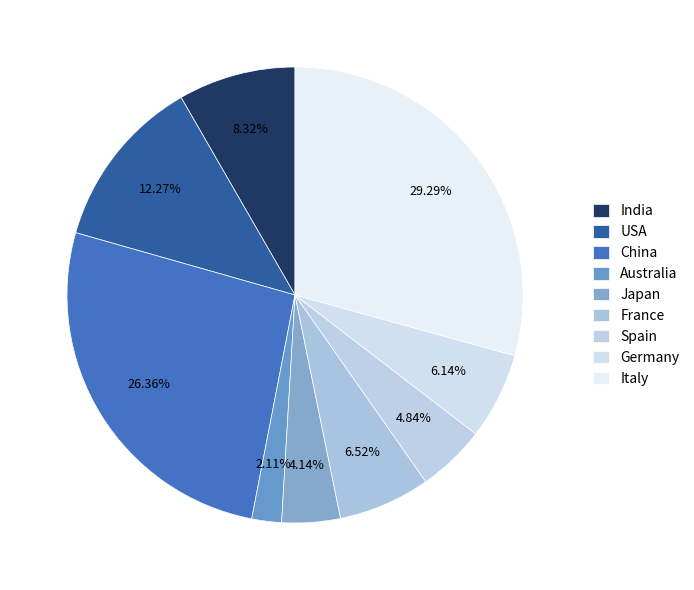

Count the number of slices in the pie.

9